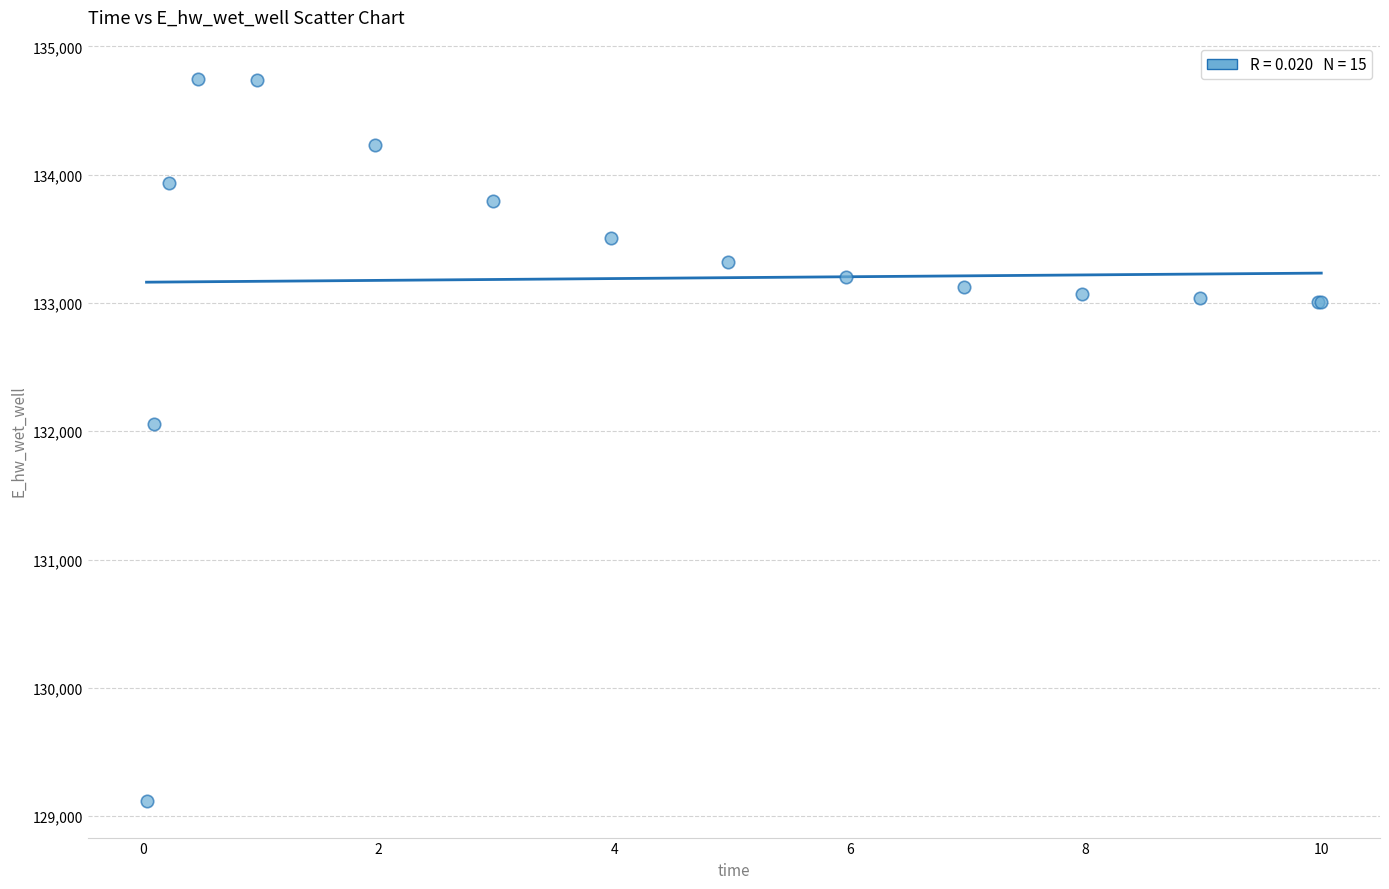

What Y value in the scatter plot is closest to 131931?

132054.6